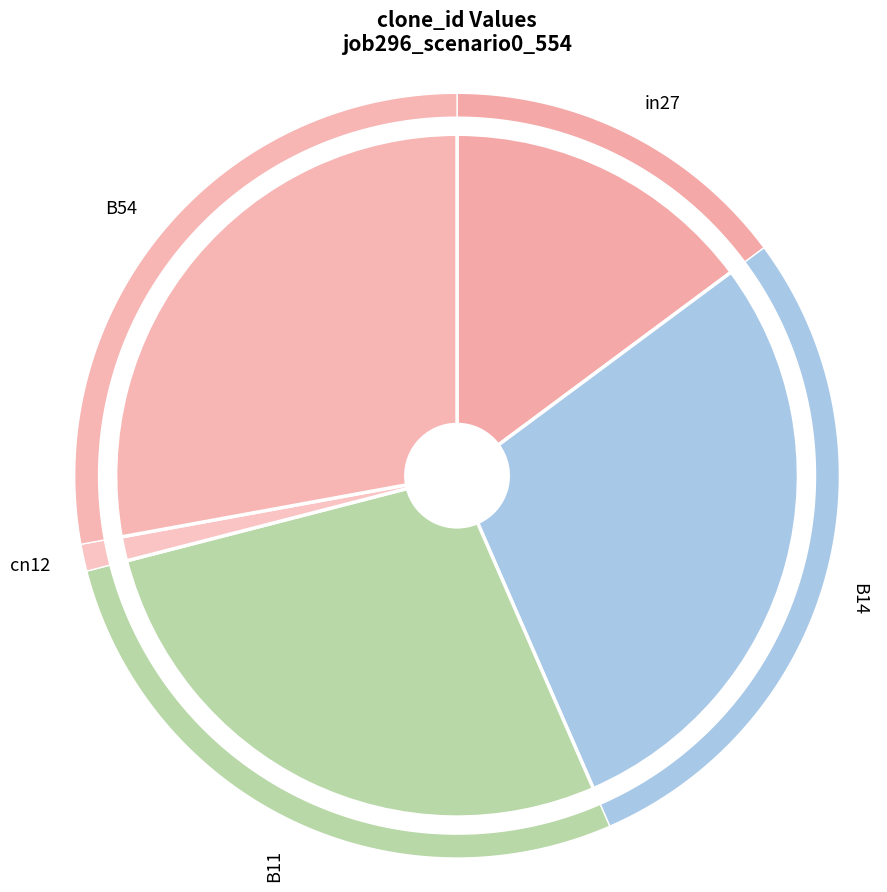

What percentage is the B11 slice, to the nearest percent?

28%